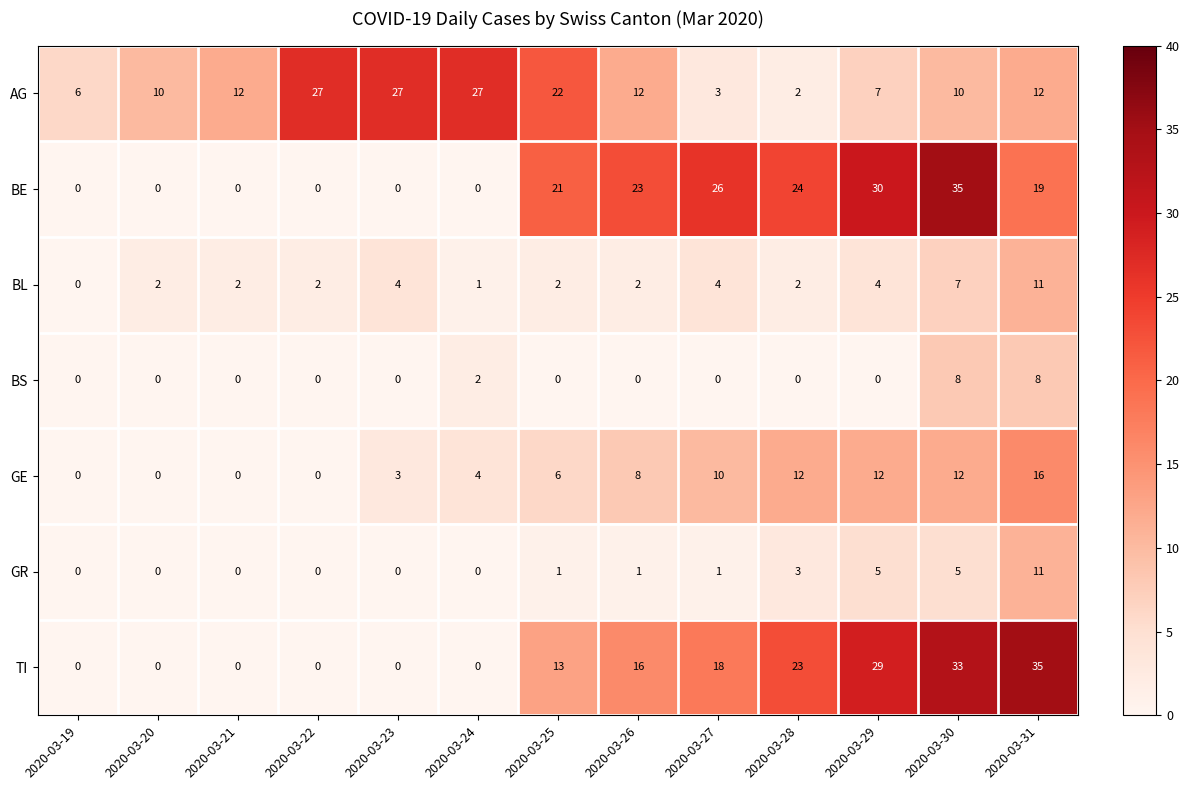

How many distinct data groups are displayed?

7